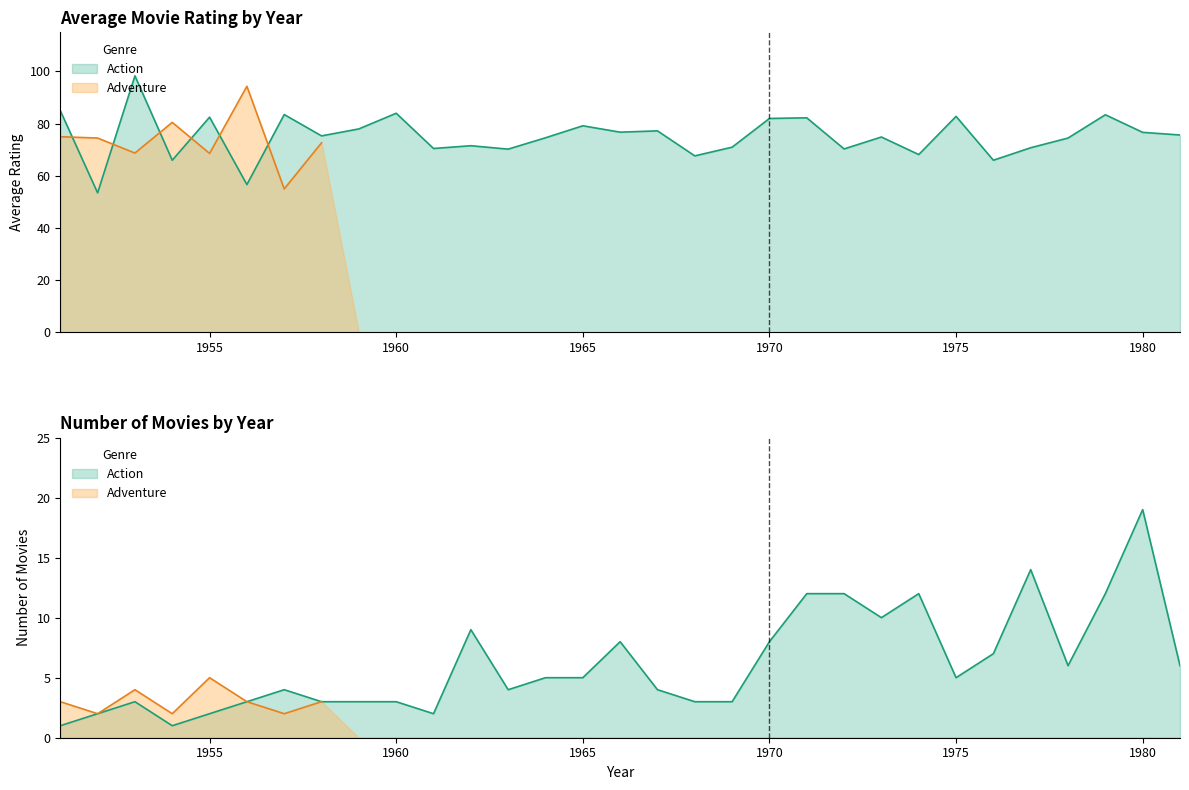

The chart shows a value of 14.5 at 1977. True or false?

False